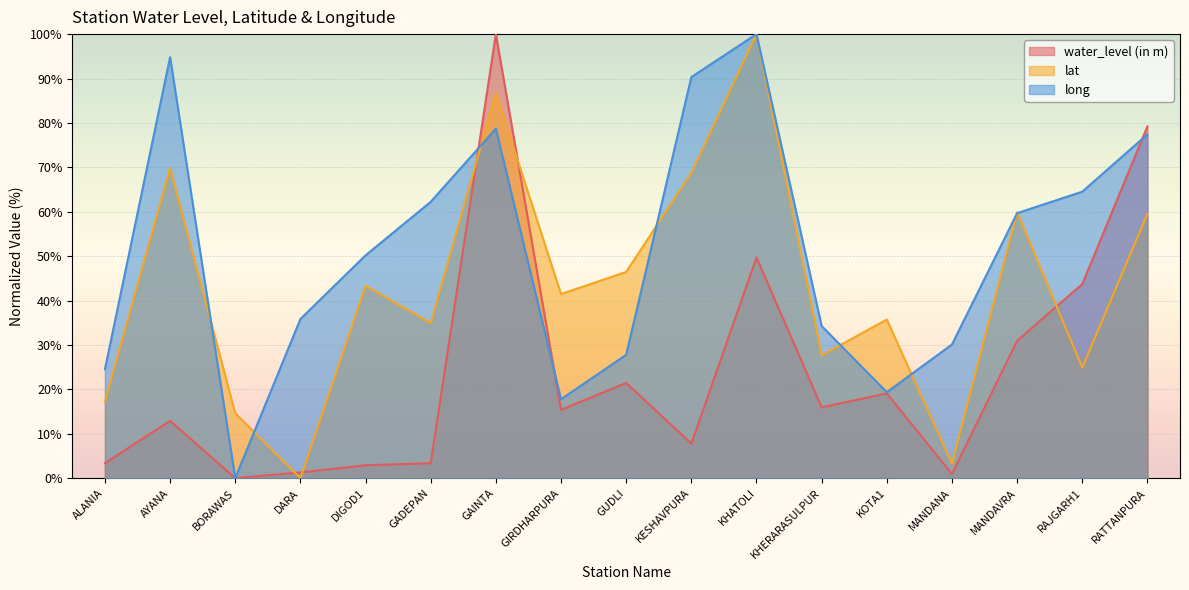

What is the maximum value for water_level (in m)?

100.0